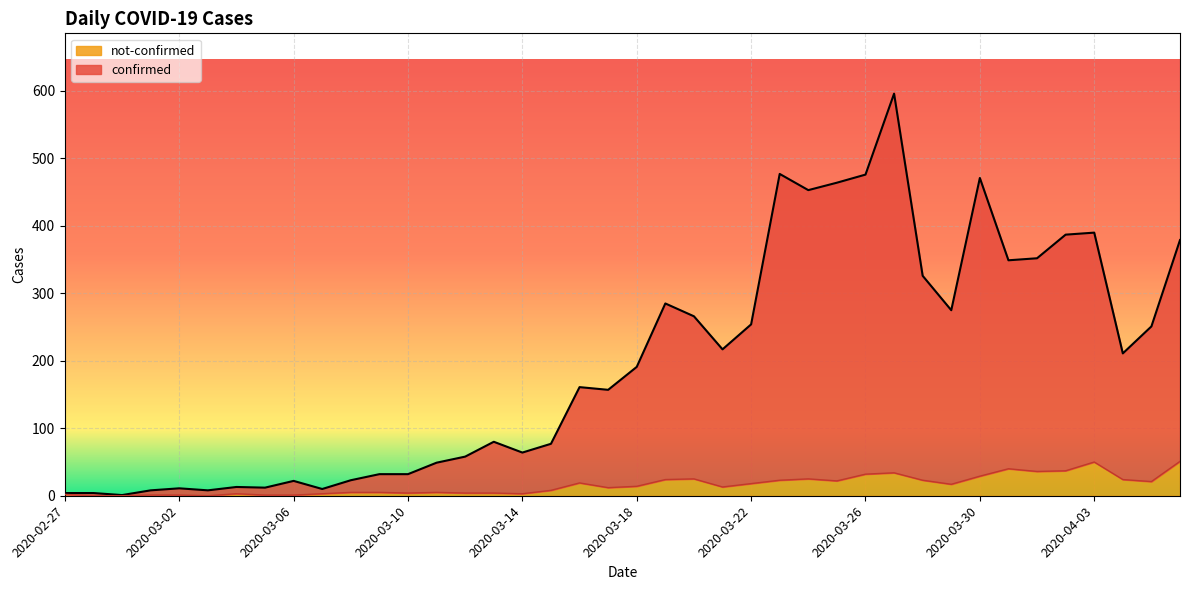

How many data points in not-confirmed are above 14?

19